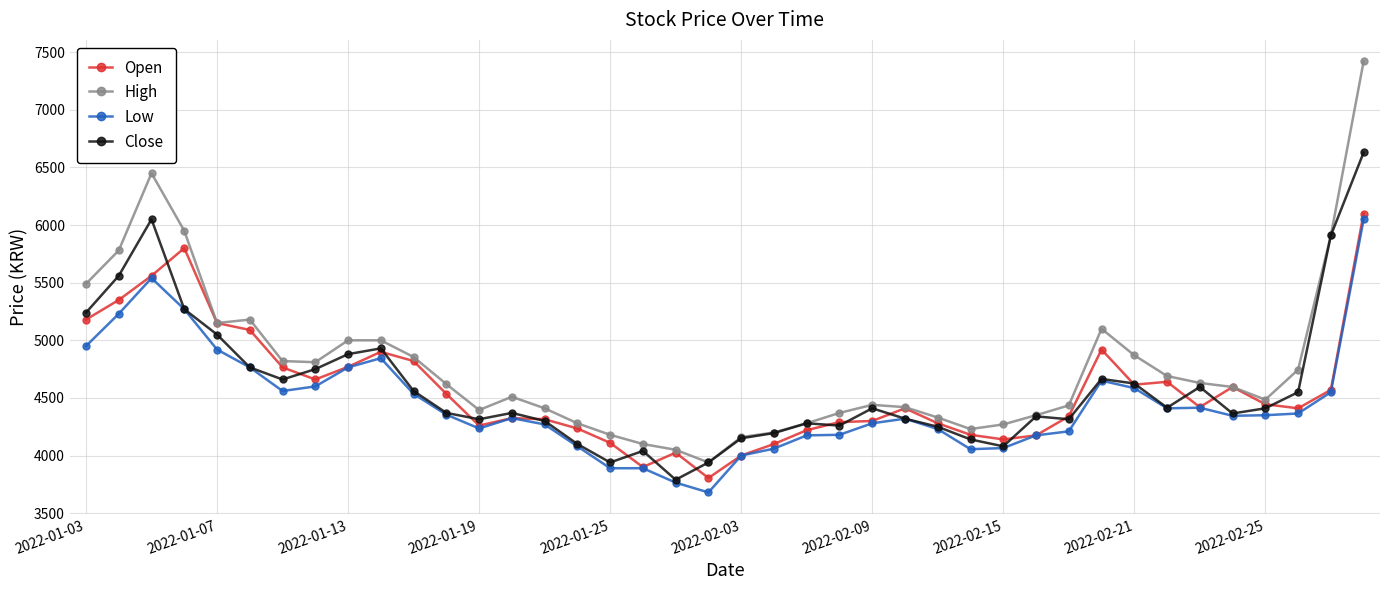

What is the minimum value for Open?

3805